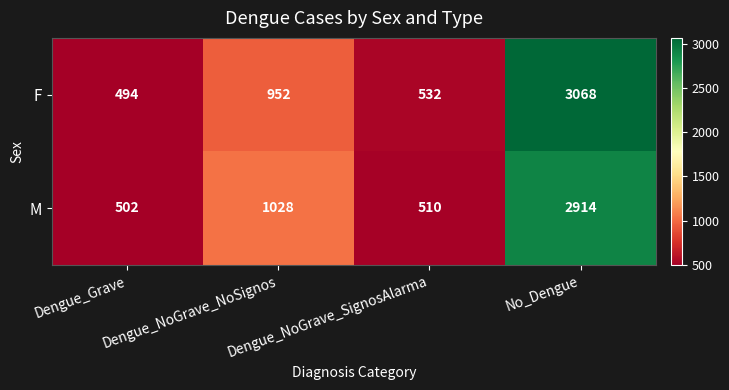

The M series shows 4838 at No_Dengue. True or false?

False